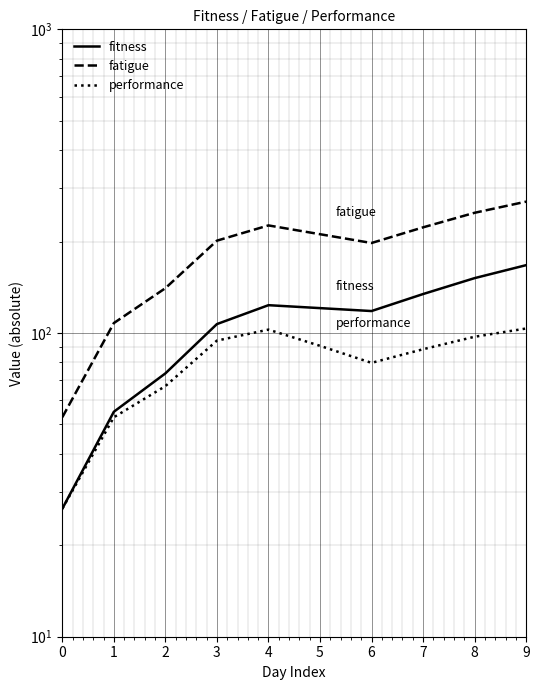

Reading right to left, extract all data points from this chart.

fitness: 167.3	151.6	134.4	118.1	120.8	123.5	107.0	73.6	55.0	26.4
fatigue: 270.8	248.8	222.8	197.9	211.5	226.1	201.4	140.5	107.8	52.8
performance: 103.5	97.2	88.4	79.8	90.7	102.6	94.4	66.9	52.8	26.4